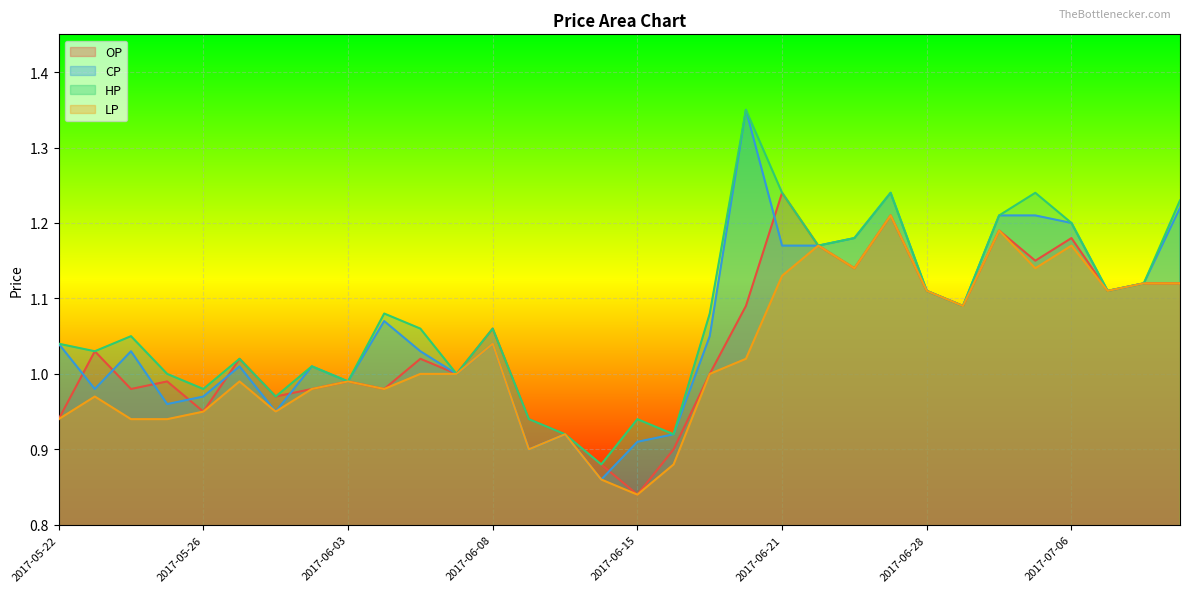

What is the label of the 20th point from the left?

2017-06-20